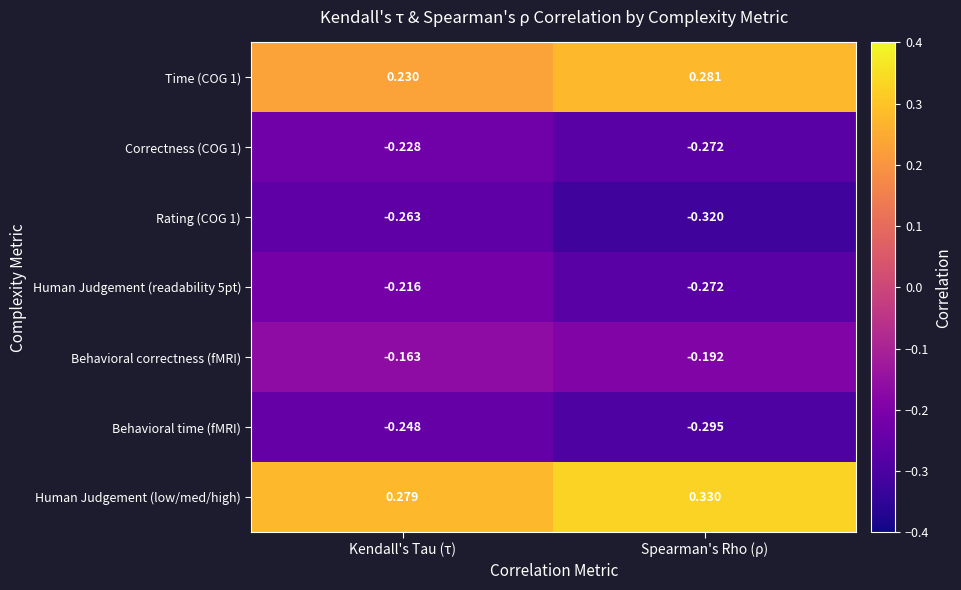

At which category does the chart reach its minimum across all series?

Spearman's Rho (ρ)